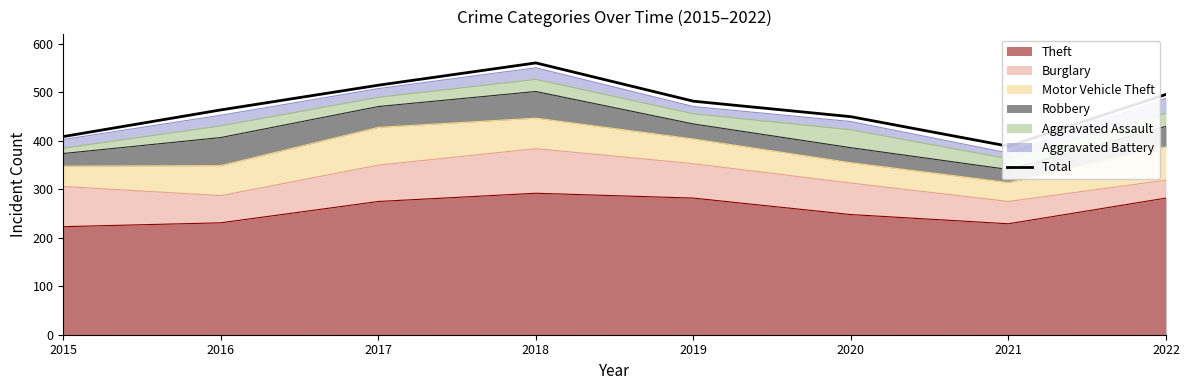

Where is the first local maximum?

2018